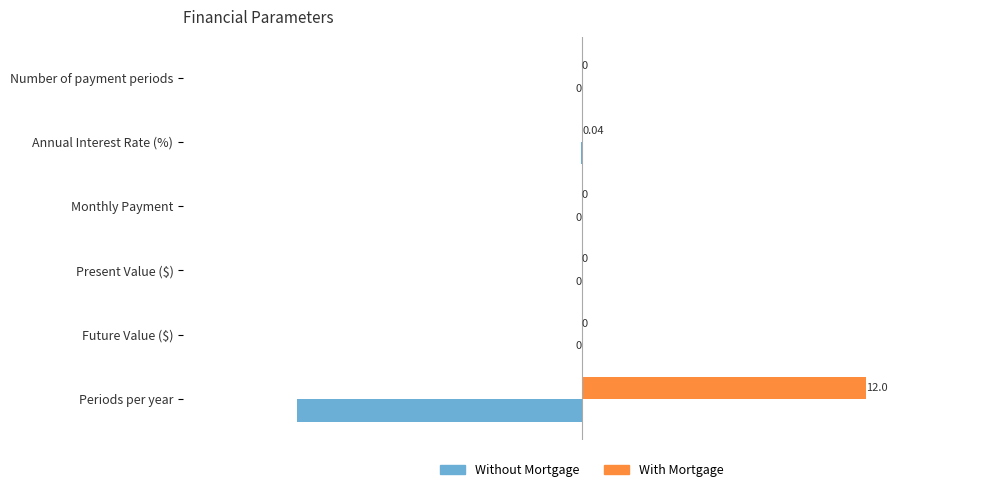

How many distinct data groups are displayed?

2